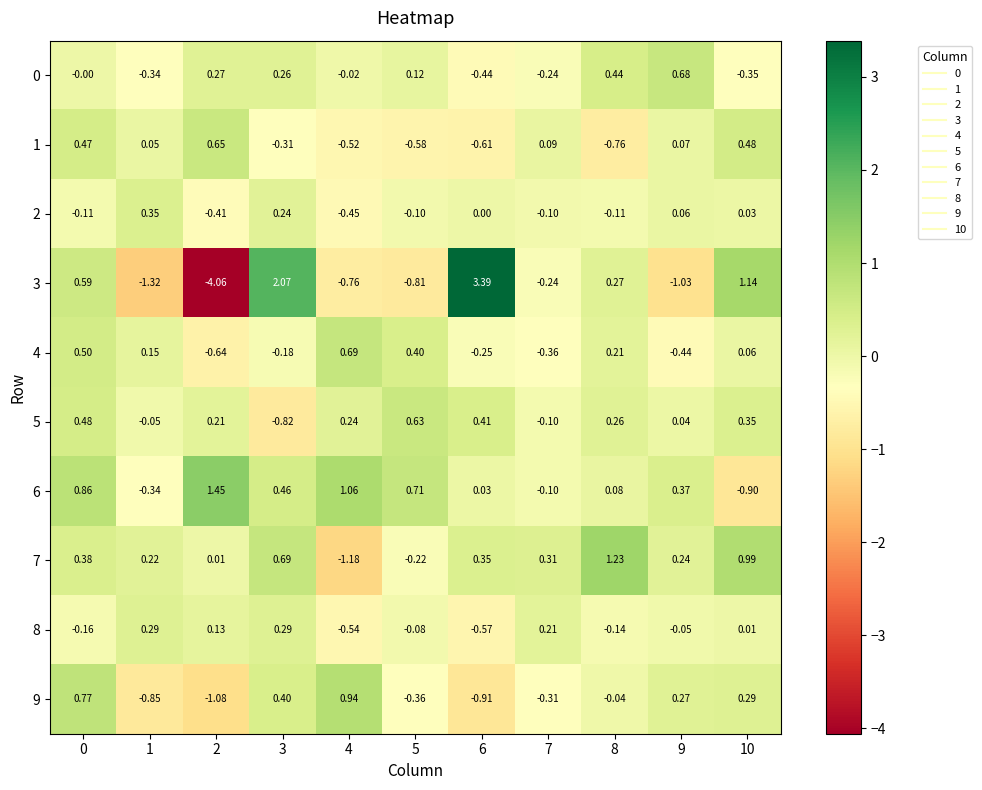

Is the value of 8 at 6 greater than the value of 4 at 3?

No